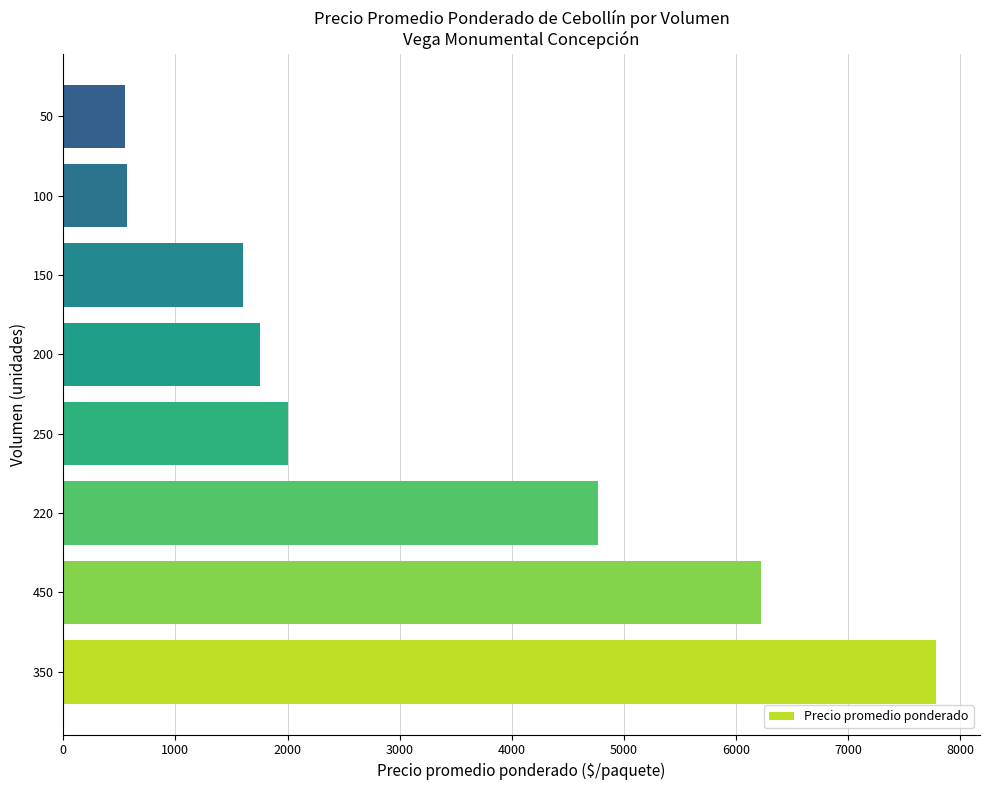

What is the sum of all values?

25247.7